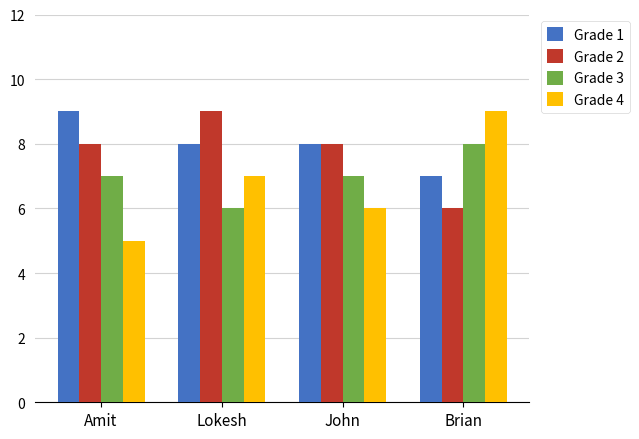

Read the Grade 2 value at John.

8